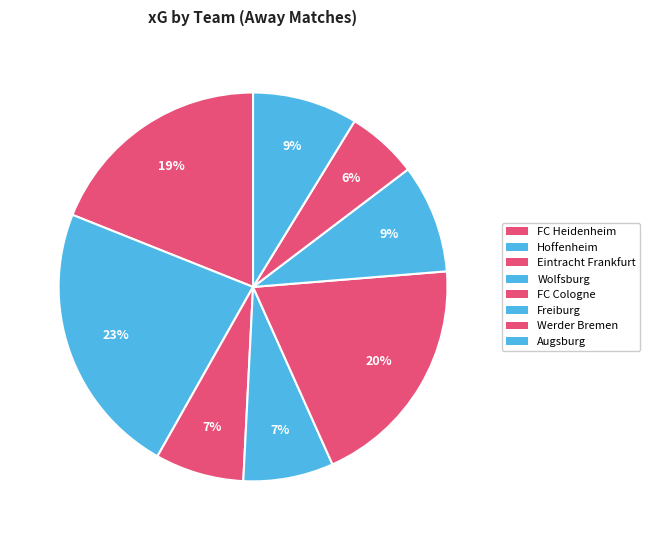

Count the number of slices in the pie.

8